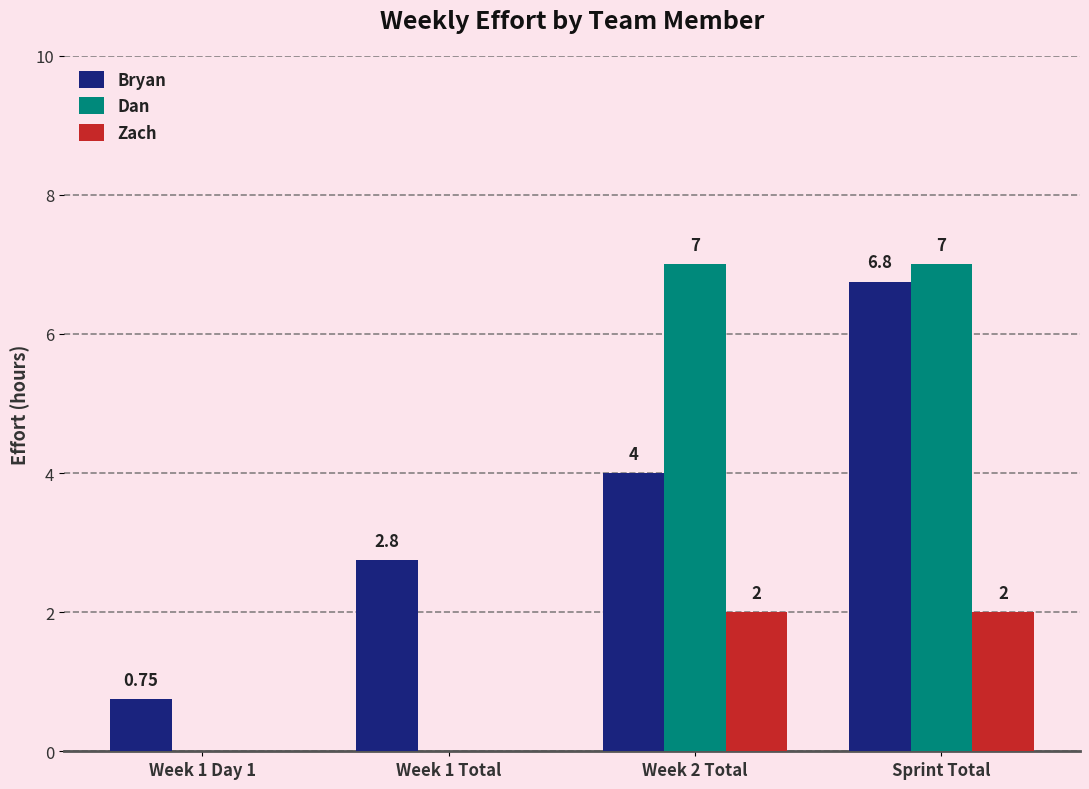

Count the number of data series in this chart.

3